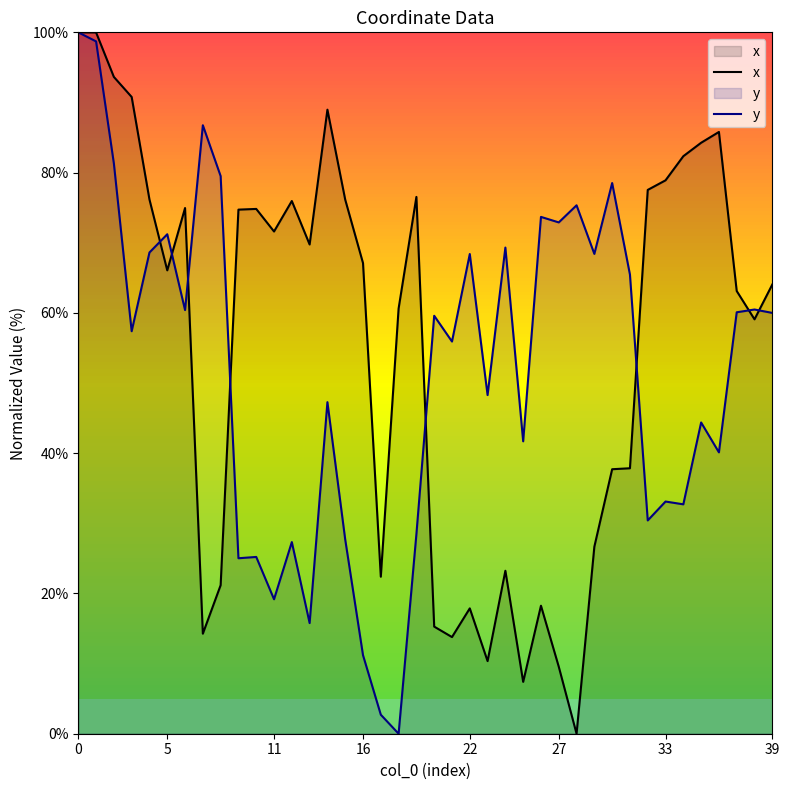

How many categories are shown in the chart?

40